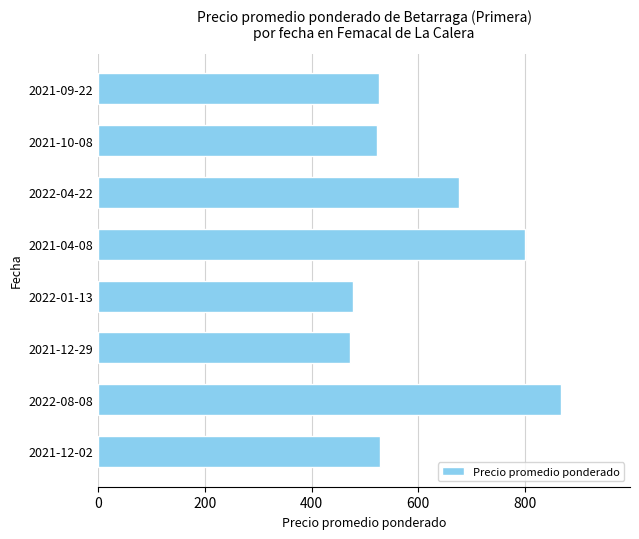

True or false: the data shows 382 at 2022-04-22.

False